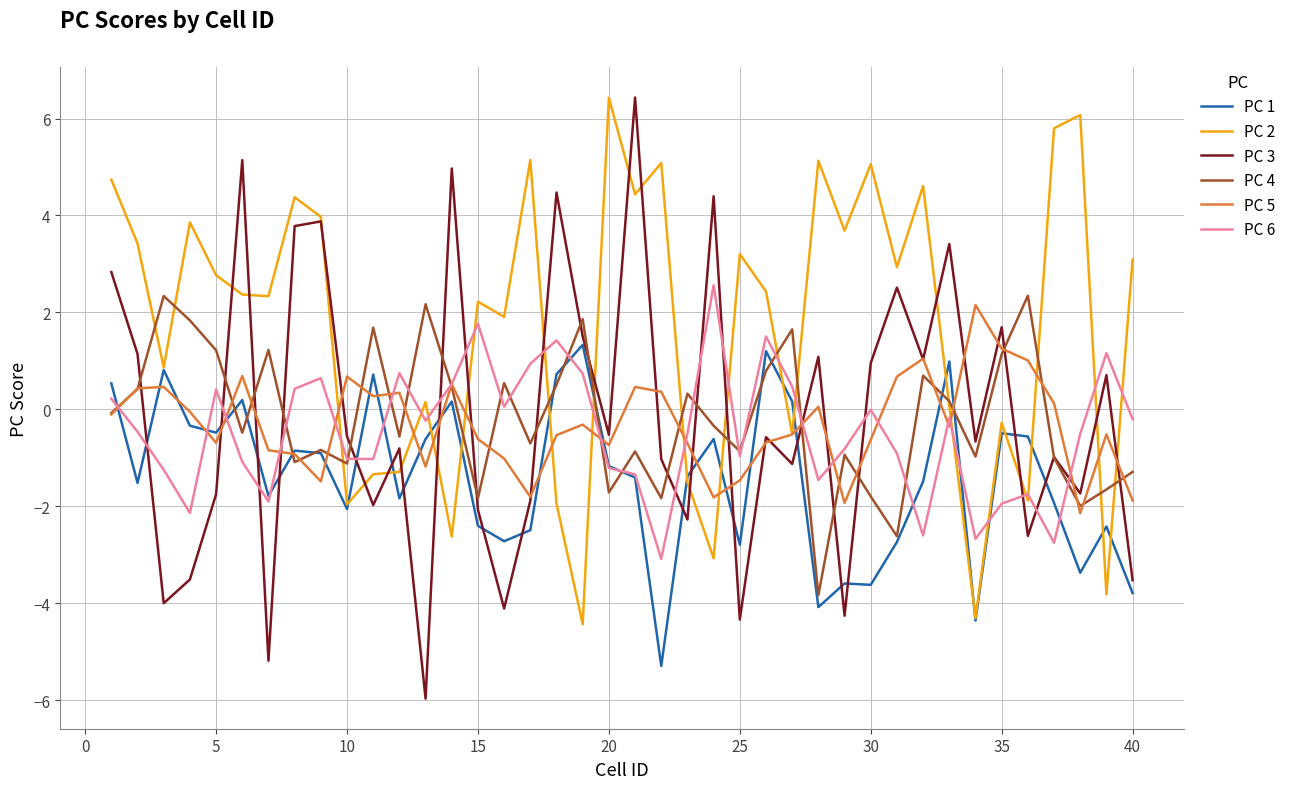

True or false: PC 6 and PC 3 cross at least once.

True